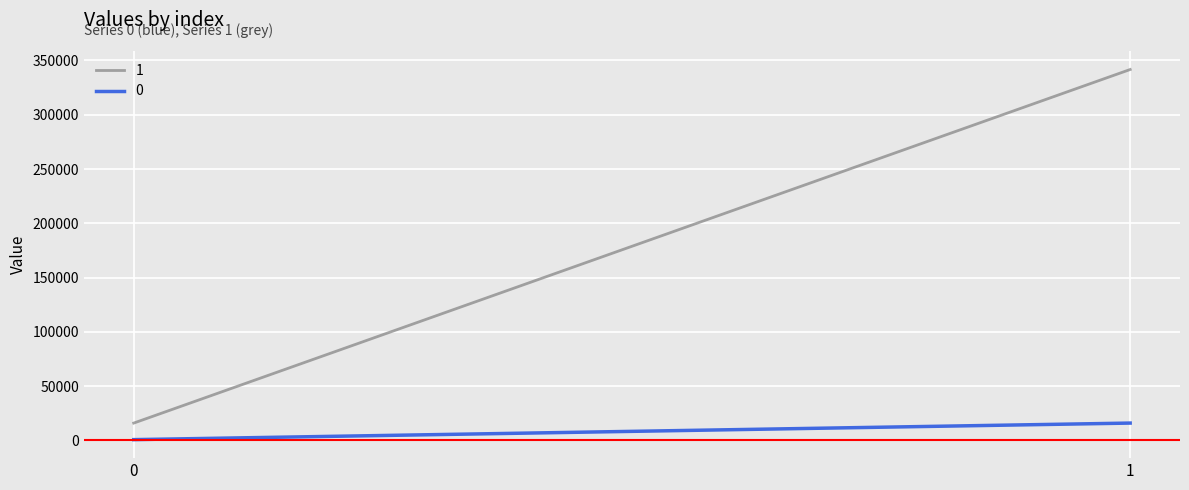

What is the minimum value shown in the chart?

773.0